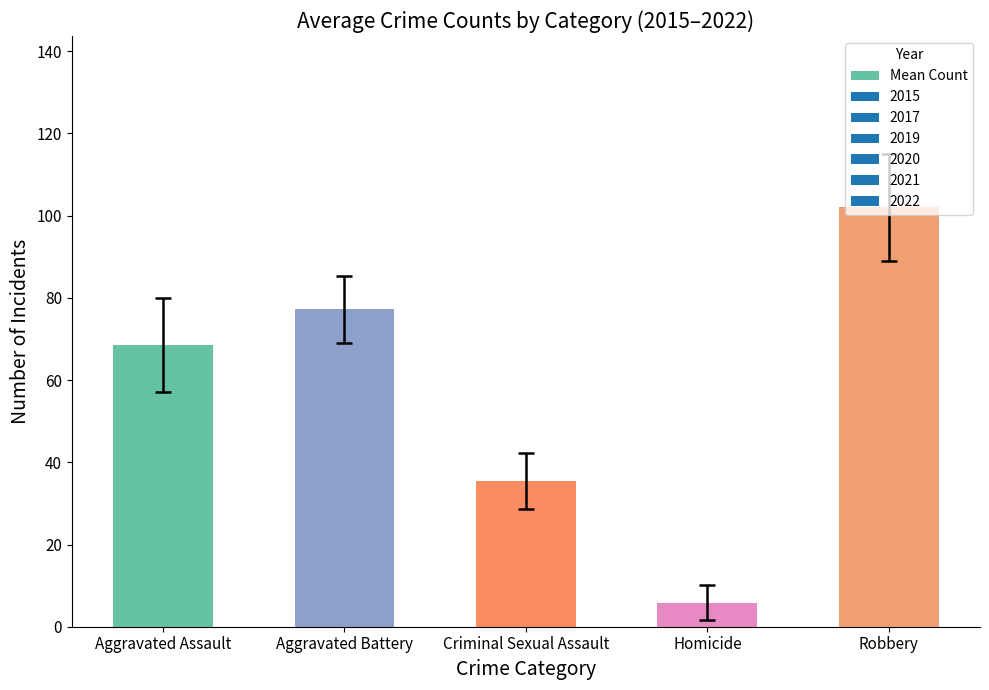

What is the approximate value at Homicide?

5.8